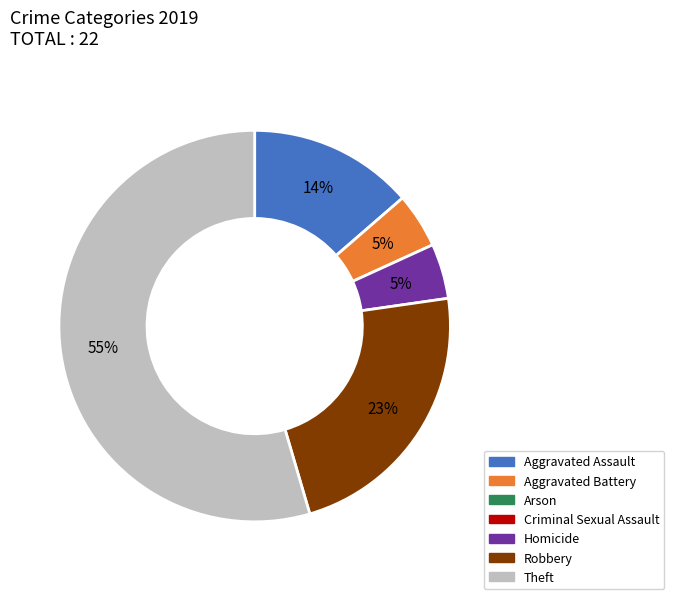

How many segments does this pie chart have?

5